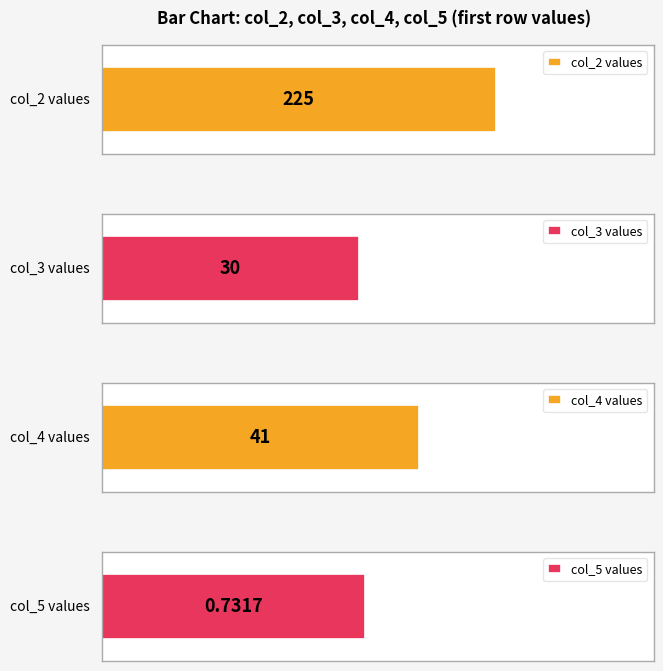

What is the total value across all series at 3?

296.7